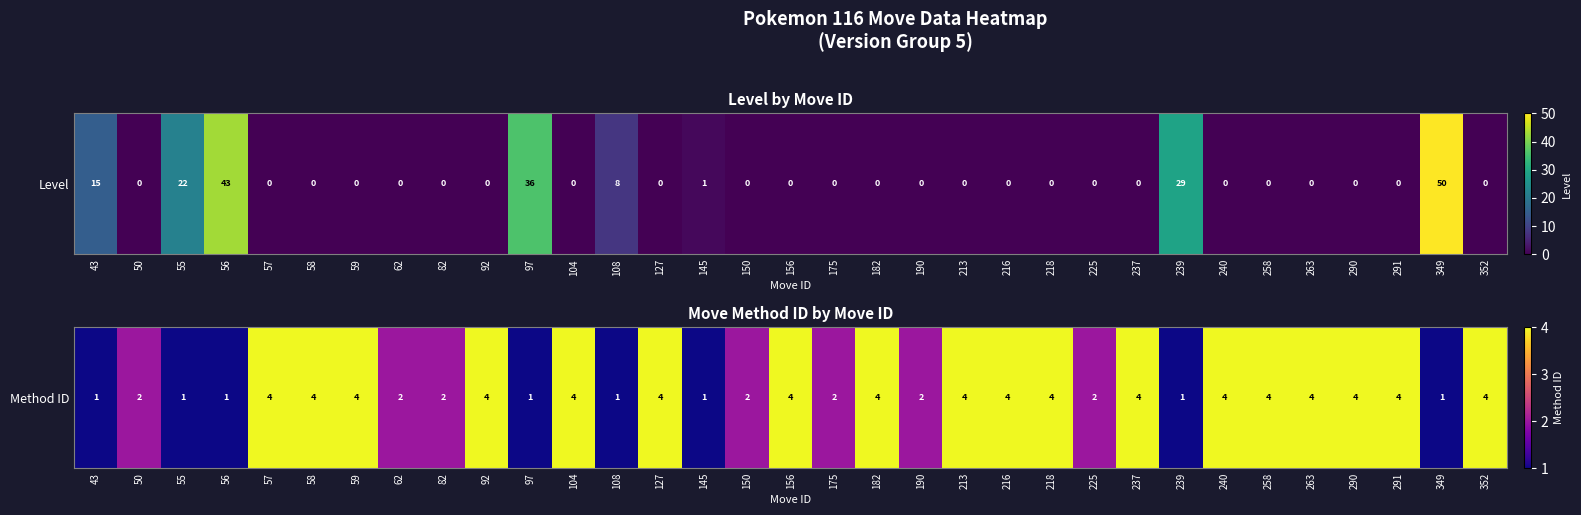

The value at 57 is 2. True or false?

False